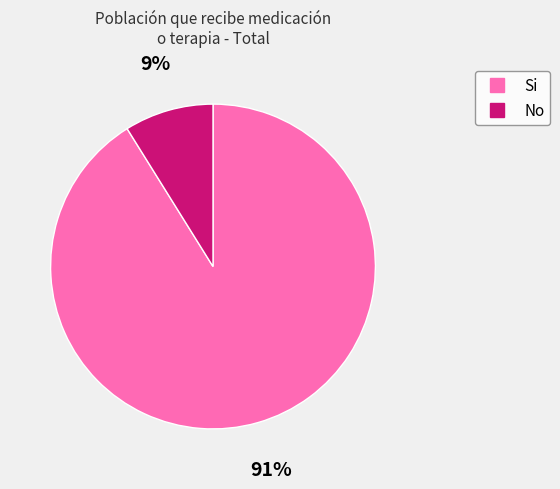

Rank the categories by value from lowest to highest.

No, Si